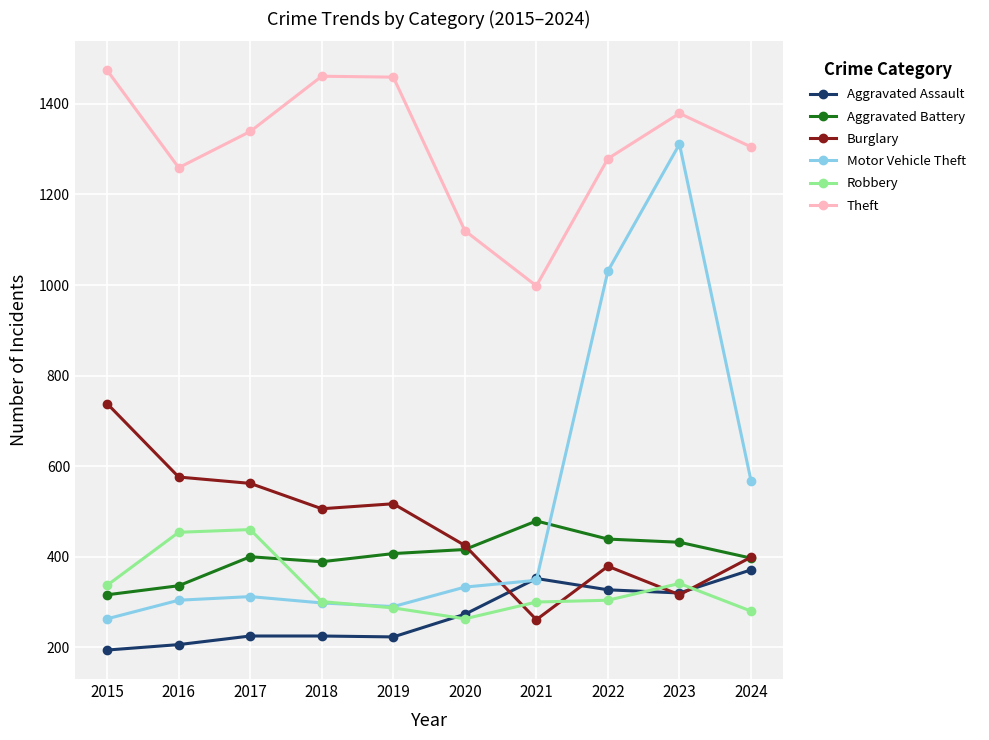

Which category has the highest value across all series?

2015